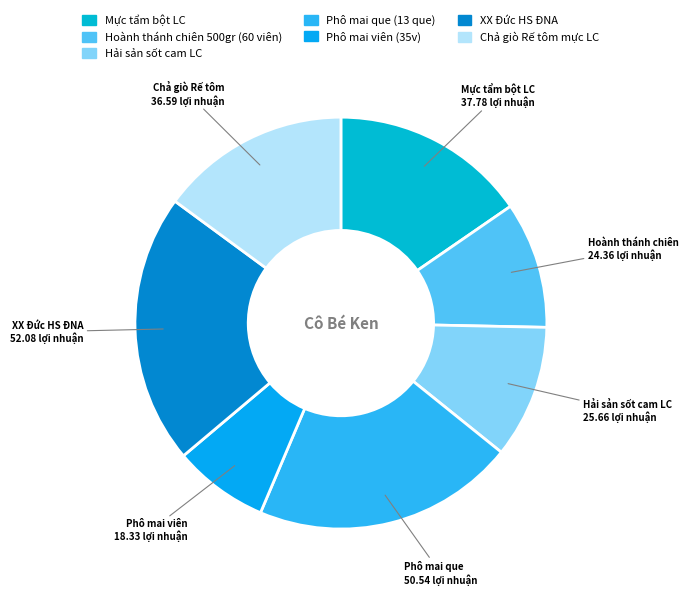

Rank the categories by value from lowest to highest.

Phô mai viên (35v), Hoành thánh chiên 500gr (60 viên), Hải sản sốt cam LC, Chả giò Rế tôm mực LC, Mực tẩm bột LC, Phô mai que (13 que), XX Đức HS ĐNA